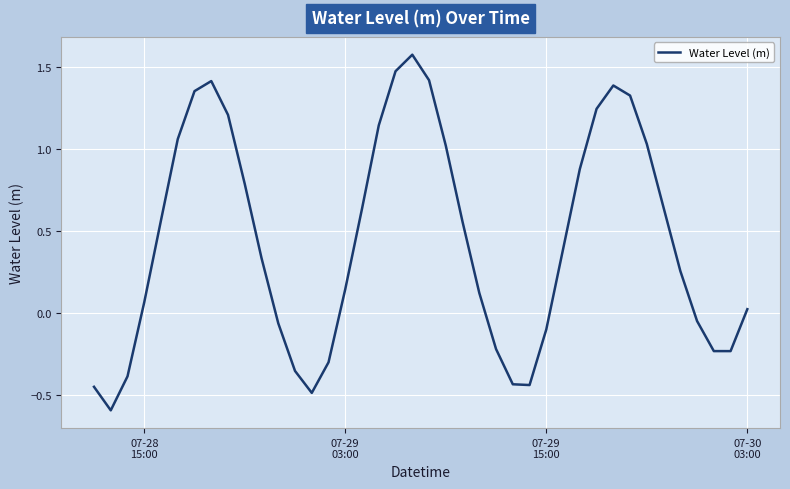

What is the difference between the maximum and minimum values?

2.2